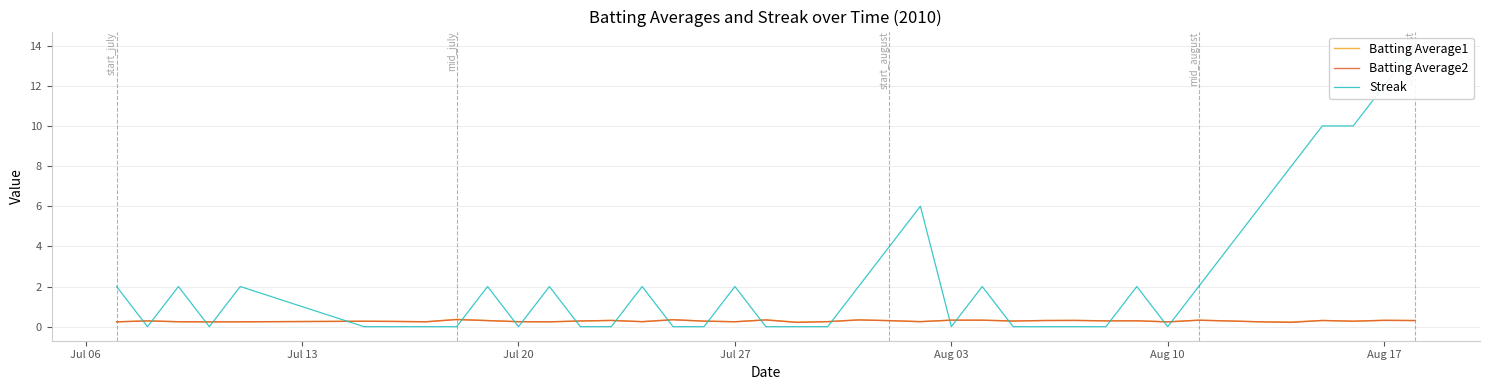

What is the maximum value for Batting Average2?

0.4